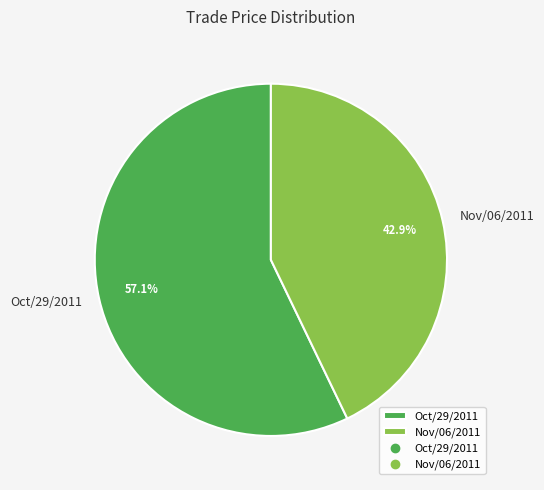

Which has a higher value, Nov/06/2011 or Oct/29/2011?

Oct/29/2011